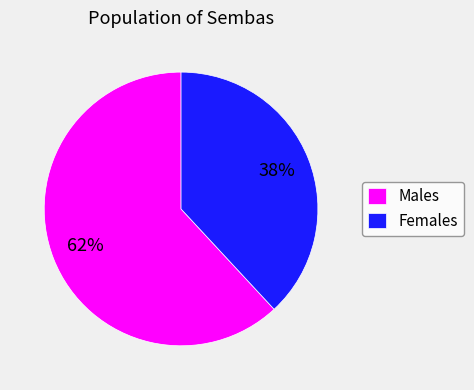

To the nearest percent, what is the difference between the largest and smallest slice percentages?

24%